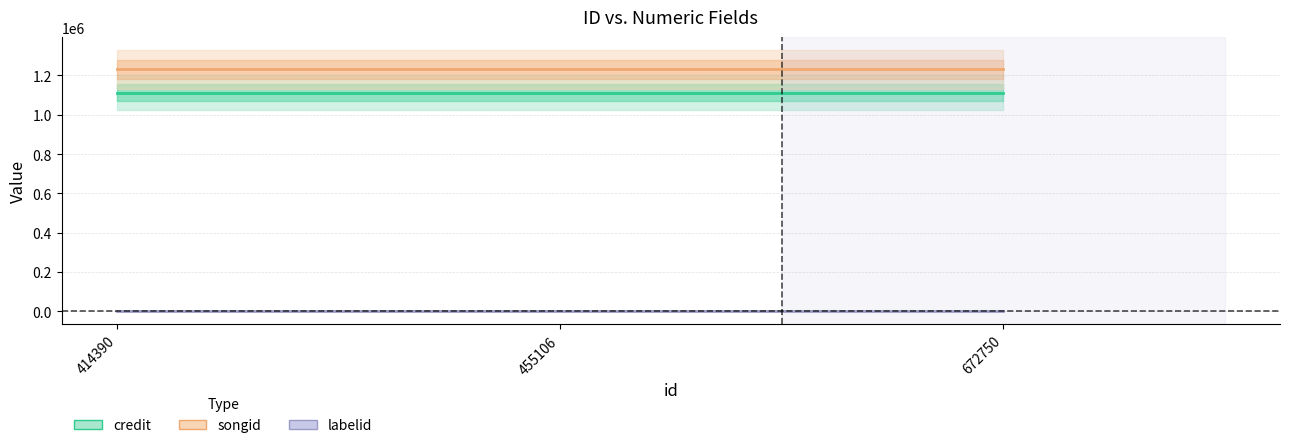

At which category is the sum across all series the highest?

414390